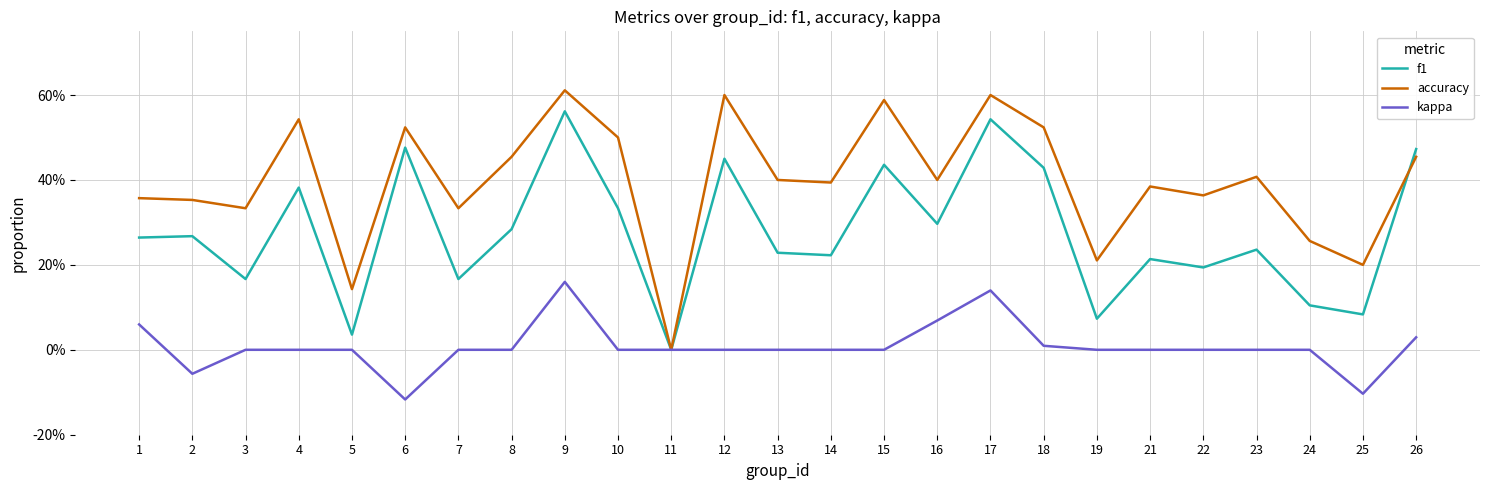

What are all the series names shown in the legend?

f1, accuracy, kappa